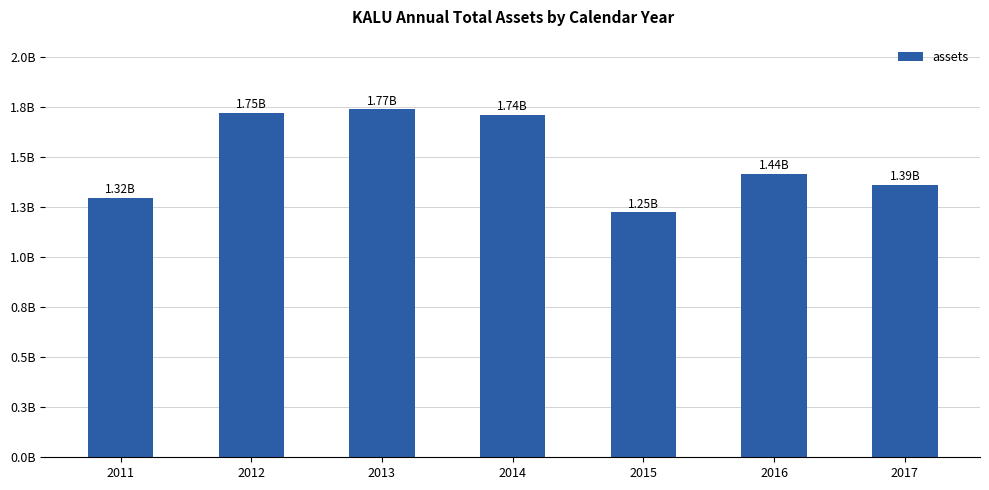

Rank the categories by value from highest to lowest.

2013, 2012, 2014, 2016, 2017, 2011, 2015